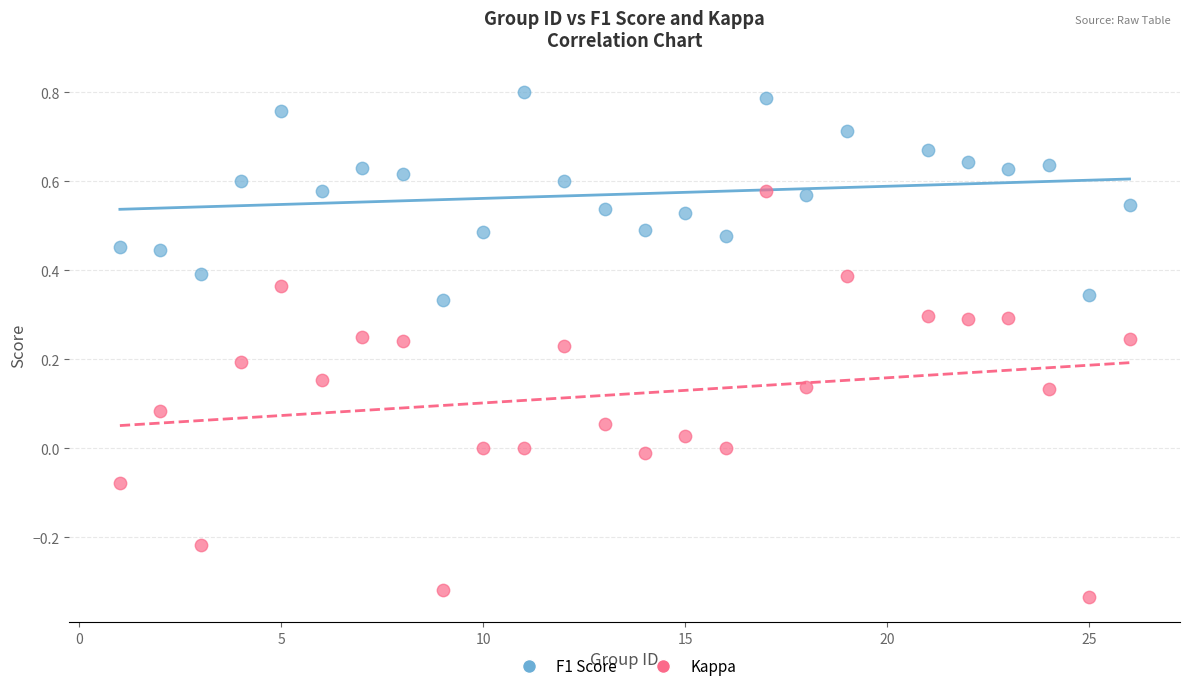

What are all the series names shown in the legend?

F1 Score, Kappa